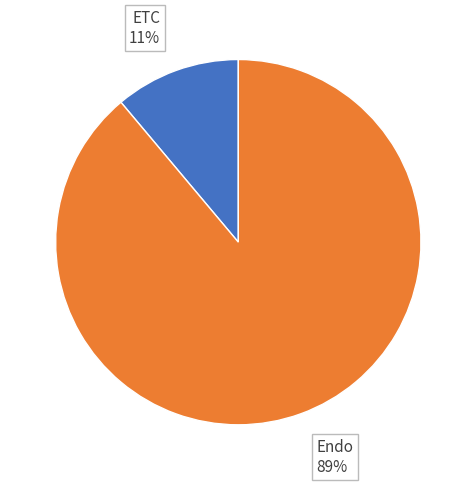

To the nearest percent, what is the difference between the largest and smallest slice percentages?

78%